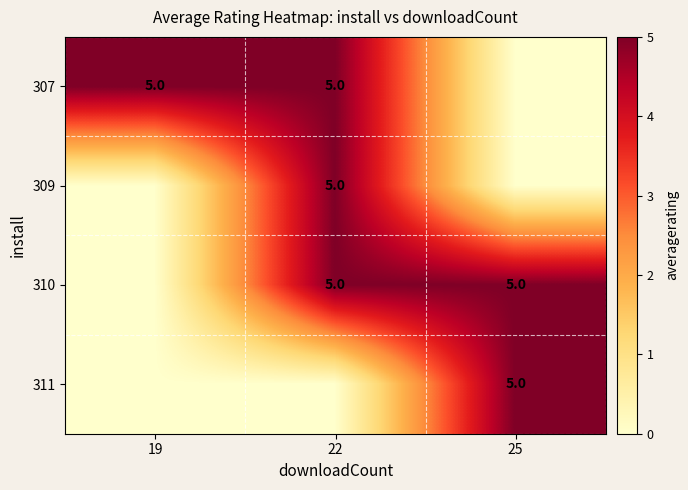

What is the sum of the 310 values at 25 and 22?

10